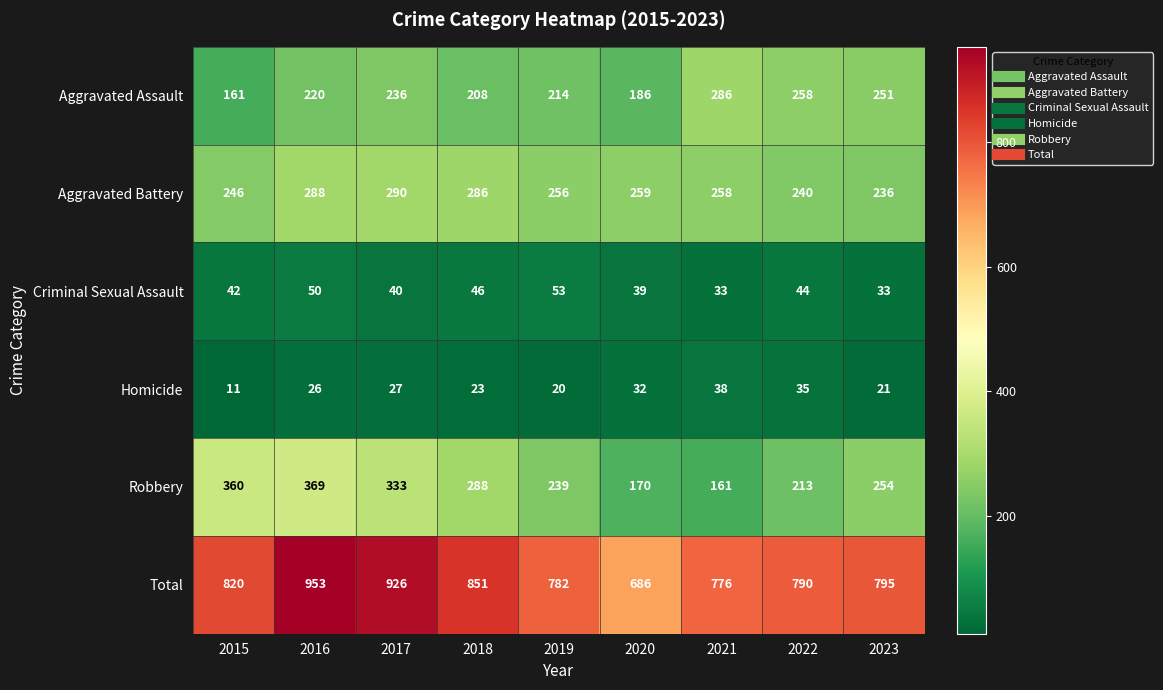

At which category is the sum across all series the highest?

2016